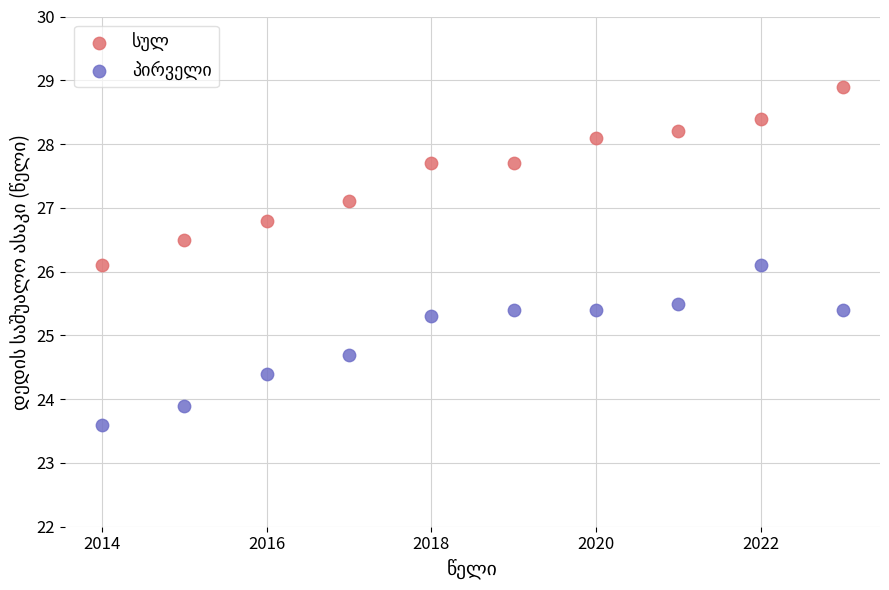

Across all data points, what is the range of Y values (max minus min)?

5.3